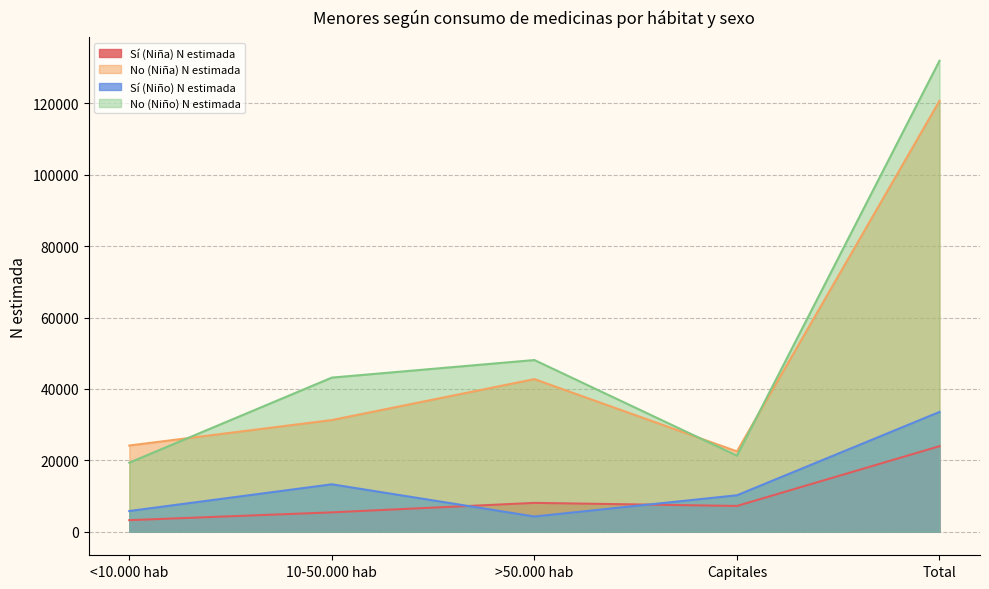

True or false: No (Niña) N estimada and Sí (Niño) N estimada intersect in this chart.

False